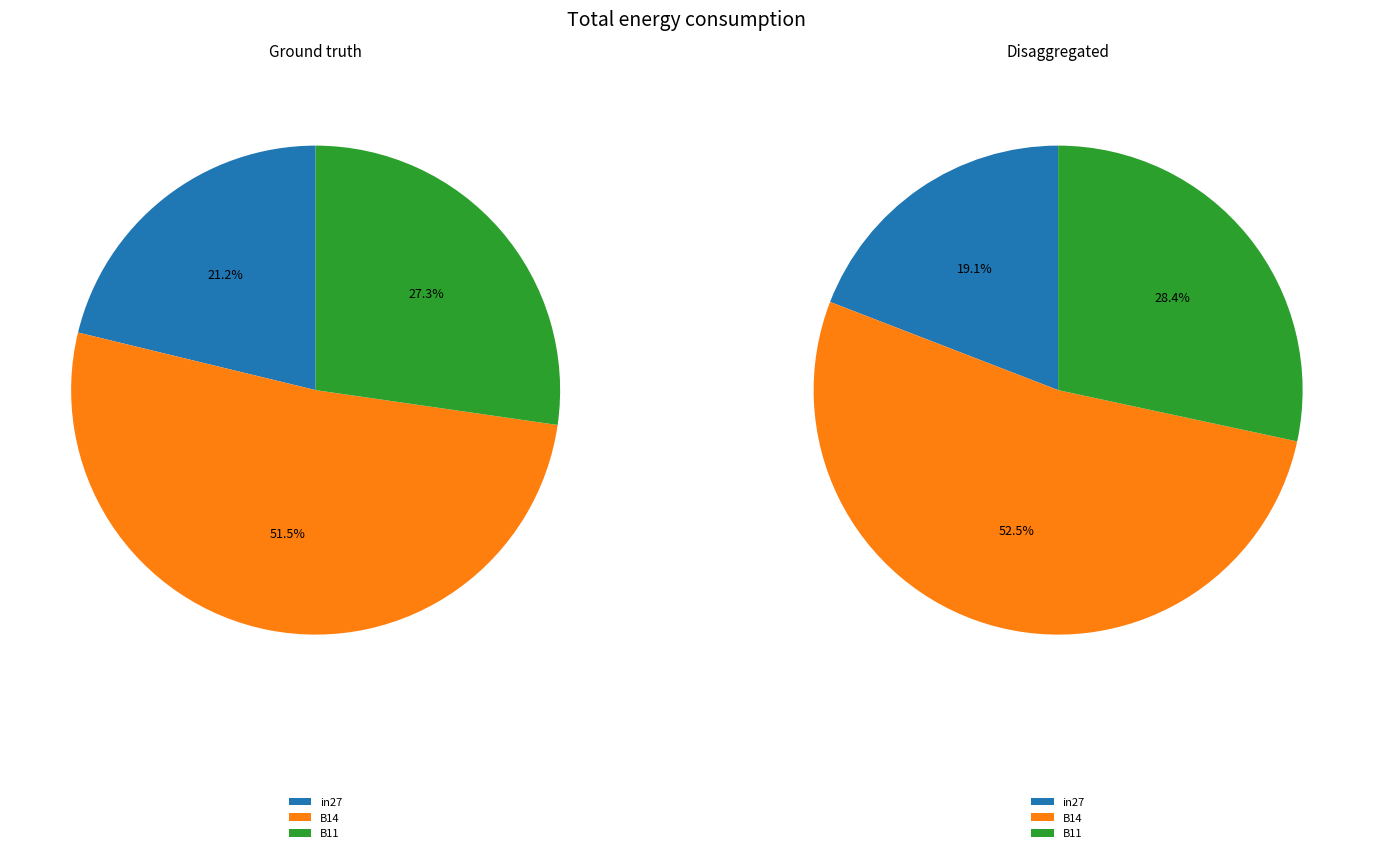

Rank the categories by value from lowest to highest.

in27, B11, B14